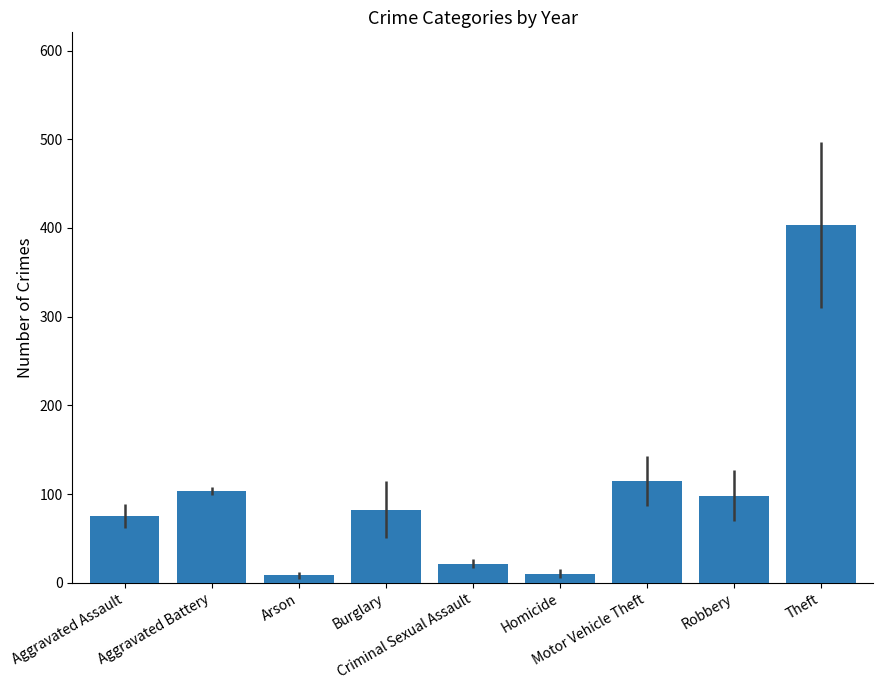

What is the maximum value shown in the chart?

403.3